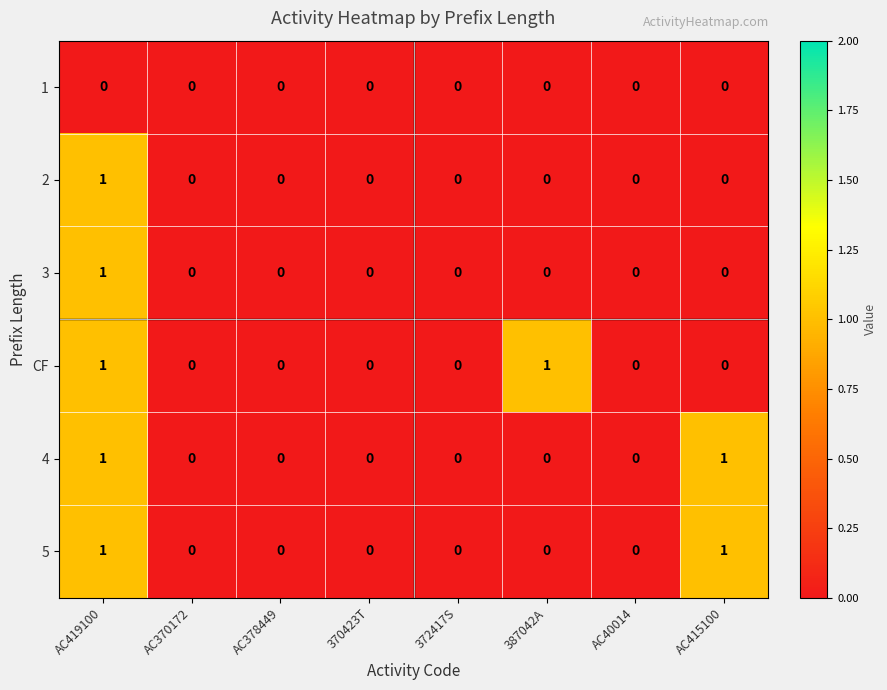

At which category is the sum across all series the highest?

AC419100